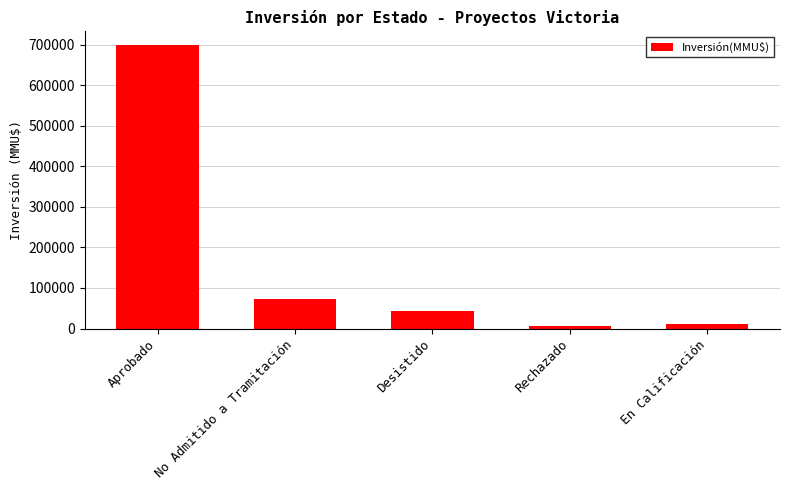

What is the change in value from Rechazado to En Calificación?

+7000